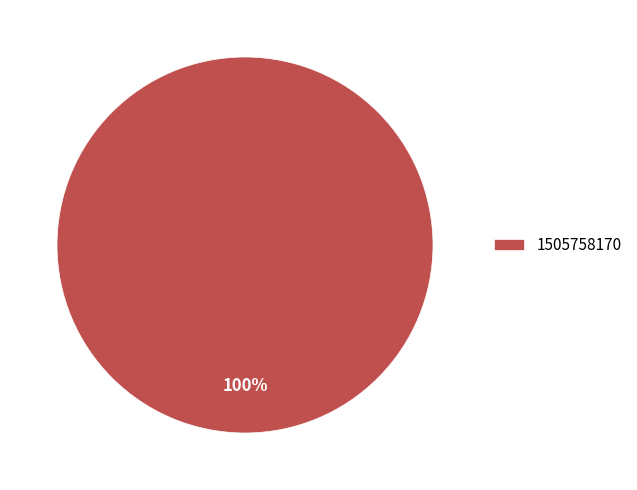

Rank the categories by value from highest to lowest.

1505758170